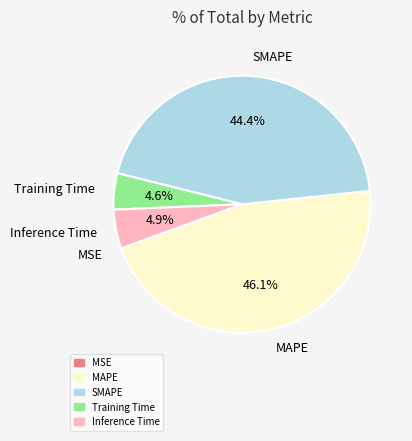

Is MAPE the majority of the pie?

No